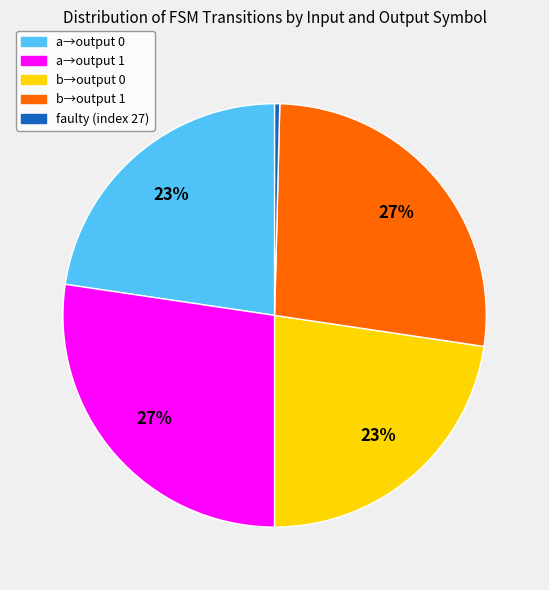

Do b→output 0 and faulty (index 27) together represent more than half of the pie?

No